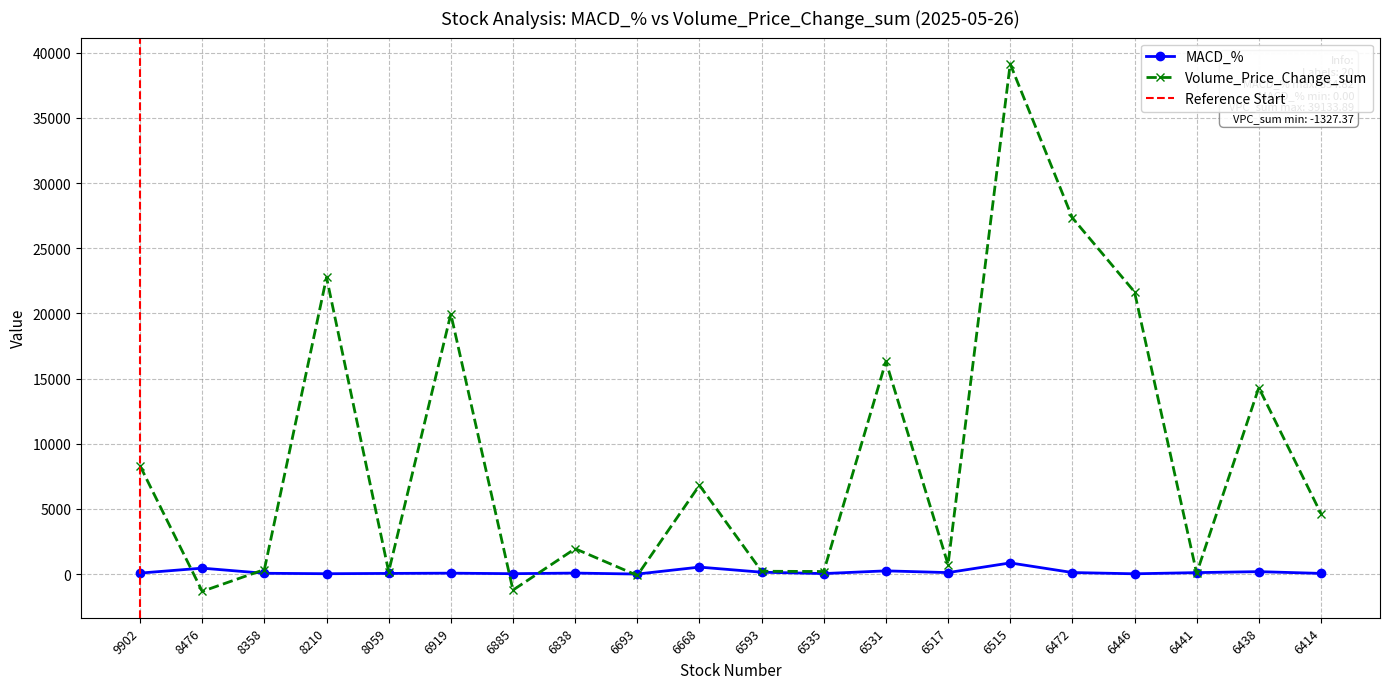

Between 6515 and 6472, which series saw the biggest shift?

Volume_Price_Change_sum